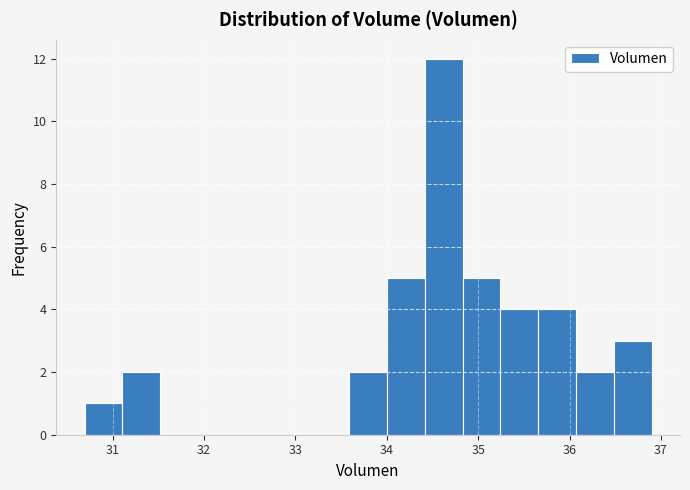

Reading left to right, transcribe this chart: for each bar, give the range it covers on the x-axis and its height. Neither the bar edges nor the heights are printed on the chart, so give them approximately, as read against the axes.

30.7 to 31.1: 1
31.1 to 31.5: 2
31.5 to 31.9: 0
31.9 to 32.3: 0
32.3 to 32.8: 0
32.8 to 33.2: 0
33.2 to 33.6: 0
33.6 to 34.0: 2
34.0 to 34.4: 5
34.4 to 34.8: 12
34.8 to 35.2: 5
35.2 to 35.7: 4
35.7 to 36.1: 4
36.1 to 36.5: 2
36.5 to 36.9: 3